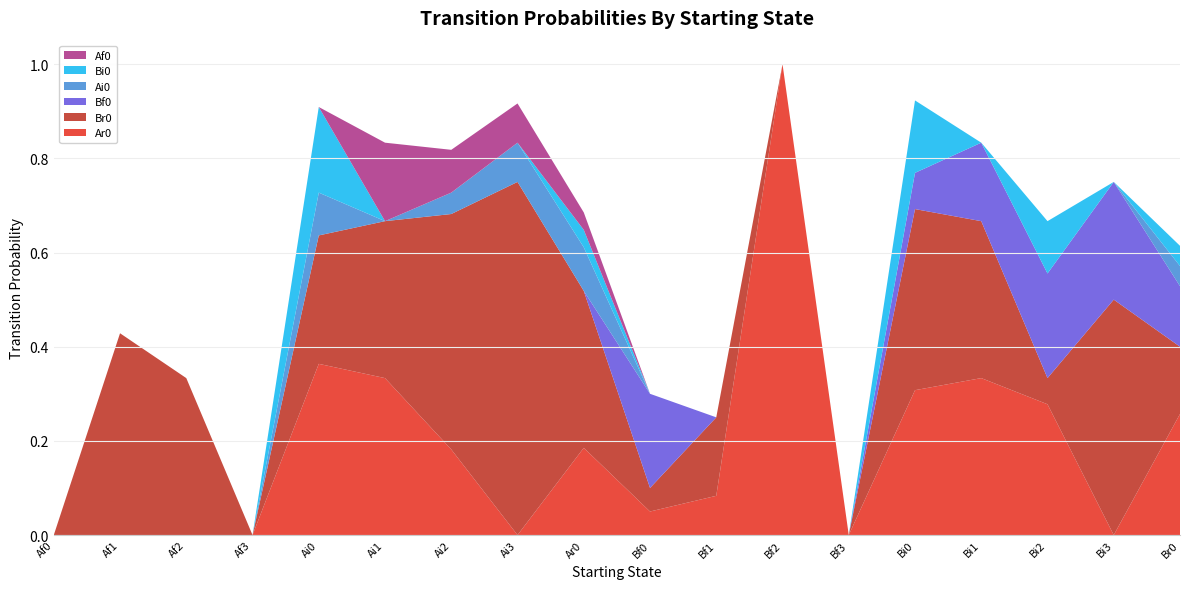

Reading left to right, what are all the values shown in this chart?

Ar0: 0.0	0.0	0.0	0.0	0.4	0.3	0.2	0.0	0.2	0.1	0.1	1.0	0.0	0.3	0.3	0.3	0.0	0.3
Br0: 0.0	0.4	0.3	0.0	0.3	0.3	0.5	0.8	0.3	0.1	0.2	0.0	0.0	0.4	0.3	0.1	0.5	0.1
Bf0: 0.0	0.0	0.0	0.0	0.0	0.0	0.0	0.0	0.0	0.2	0.0	0.0	0.0	0.1	0.2	0.2	0.2	0.1
Ai0: 0.0	0.0	0.0	0.0	0.1	0.0	0.0	0.1	0.1	0.0	0.0	0.0	0.0	0.0	0.0	0.0	0.0	0.0
Bi0: 0.0	0.0	0.0	0.0	0.2	0.0	0.0	0.0	0.0	0.0	0.0	0.0	0.0	0.2	0.0	0.1	0.0	0.0
Af0: 0.0	0.0	0.0	0.0	0.0	0.2	0.1	0.1	0.0	0.0	0.0	0.0	0.0	0.0	0.0	0.0	0.0	0.0